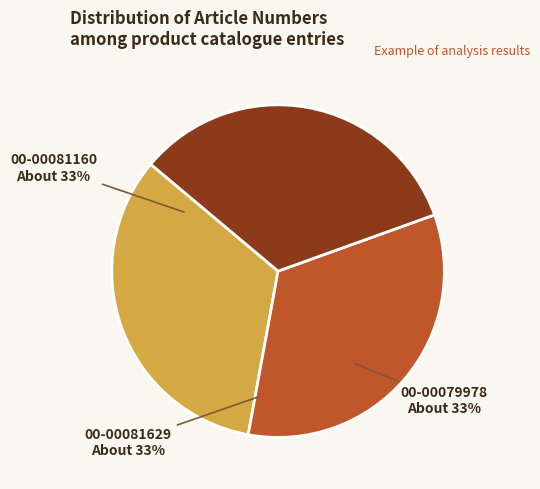

To the nearest percent, what is the combined percentage of 00-00081160 and 00-00079978?

67%